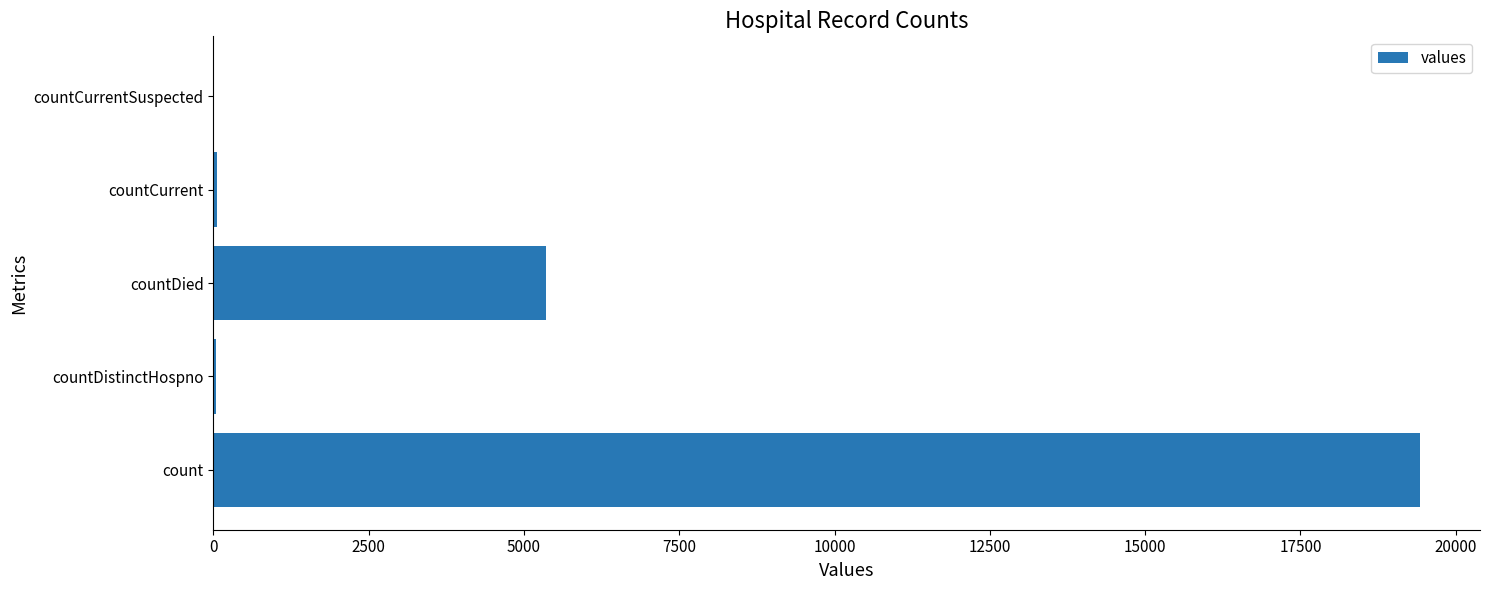

What is the maximum value shown in the chart?

19420